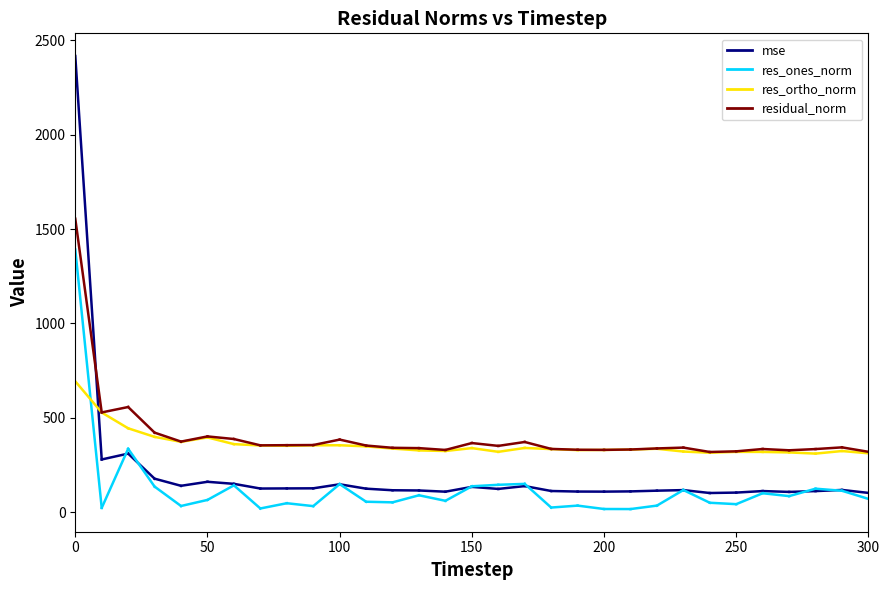

In mse, how many points are higher than both neighbors (excluding endpoints)?

8